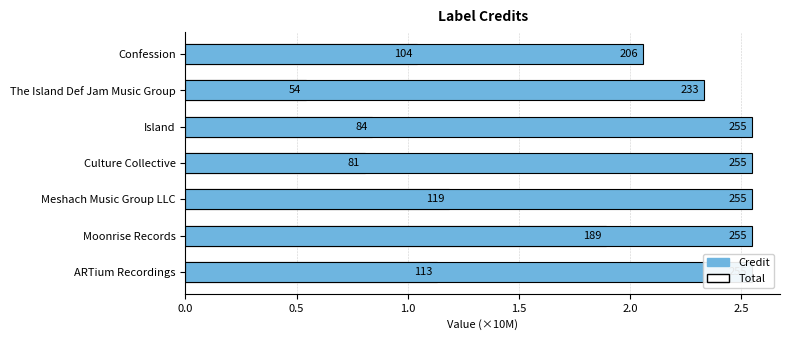

How many bars are there in each group?

2